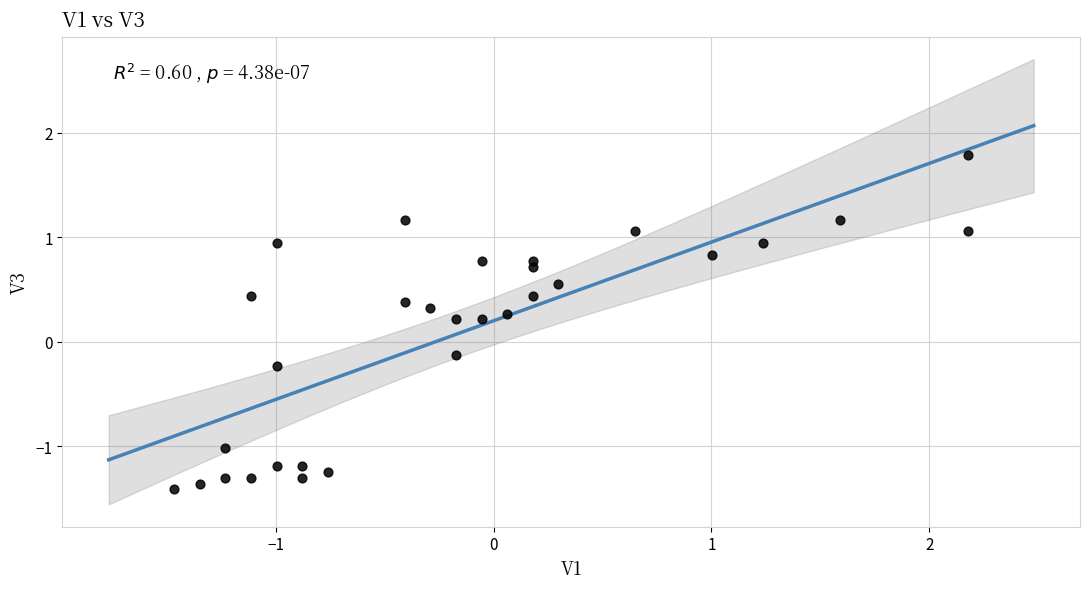

What is the range of X values (max minus min)?

3.6